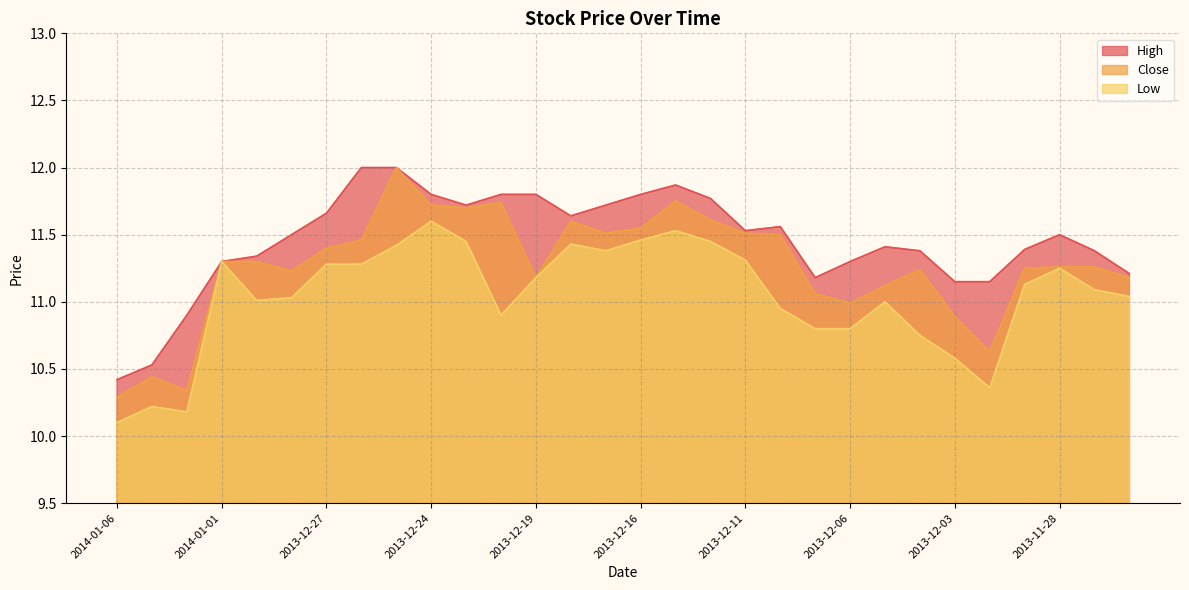

What is the label of the 17th point from the right?

2013-12-18